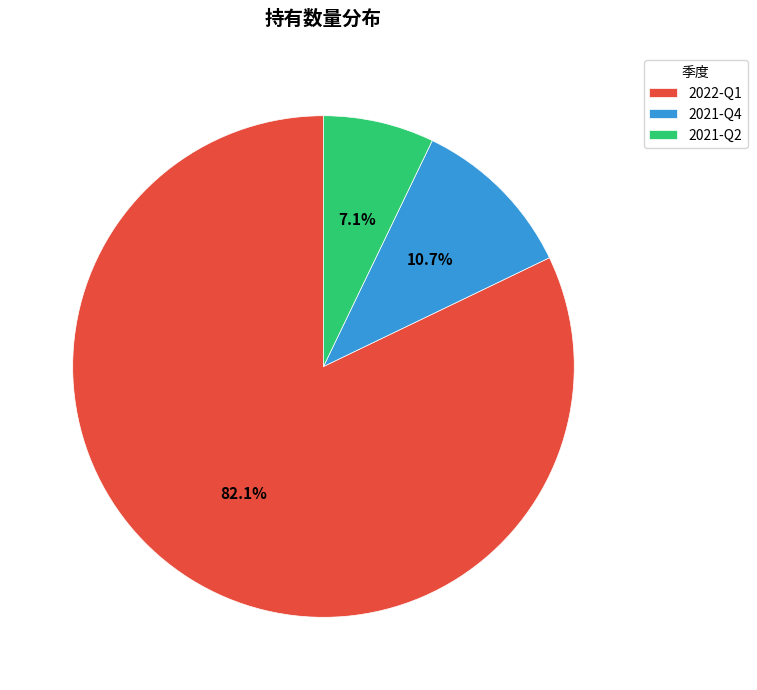

How many slices are in this pie chart?

3